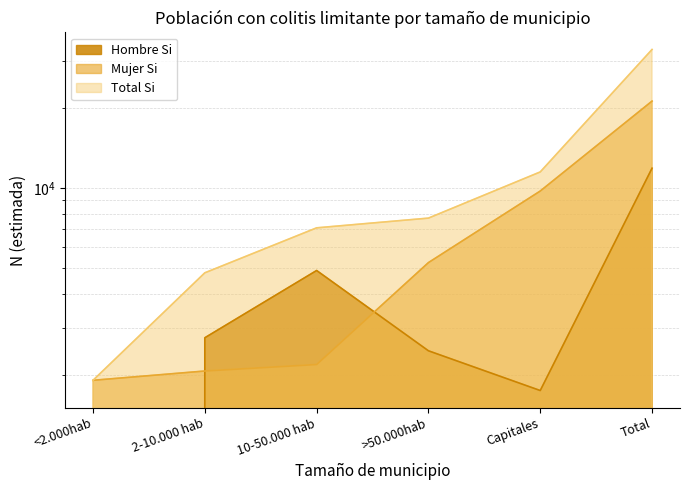

List the series in order of their peak value, lowest first.

Hombre_Si_N, Mujer_Si_N, Total_Si_N